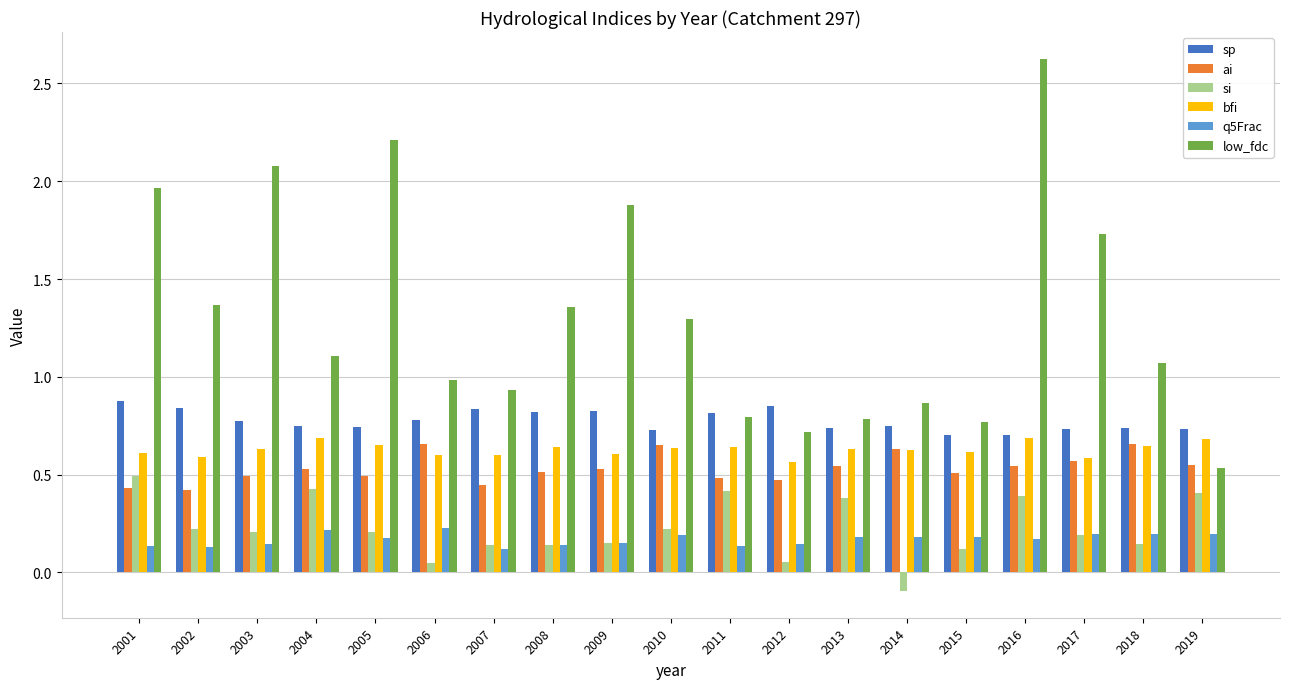

How many bfi values are between 0 and 1?

19